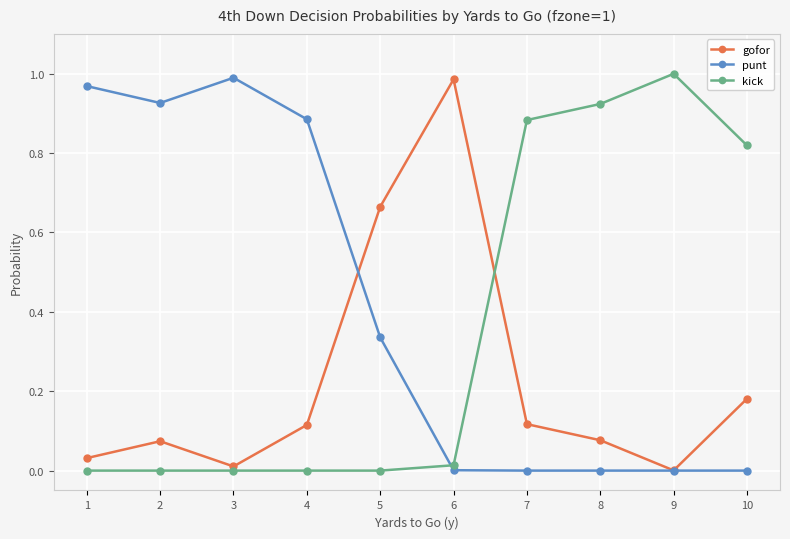

Rank the series by their average value, from highest to lowest.

punt, kick, gofor